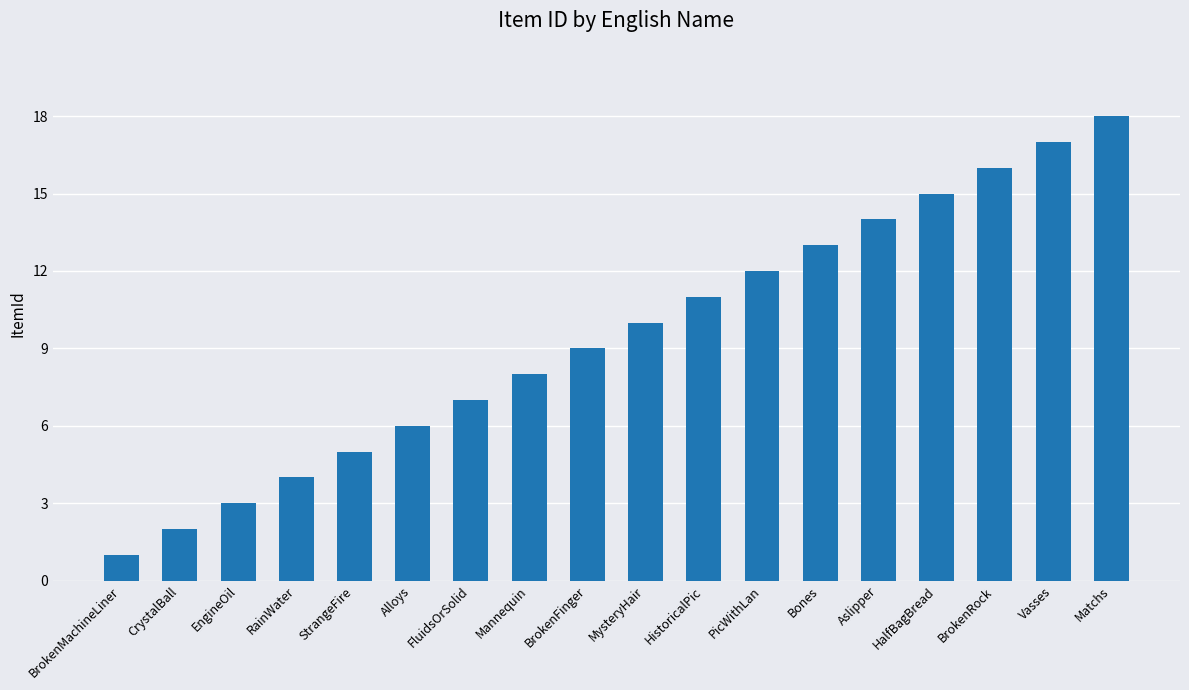

Are the bars horizontal?

No